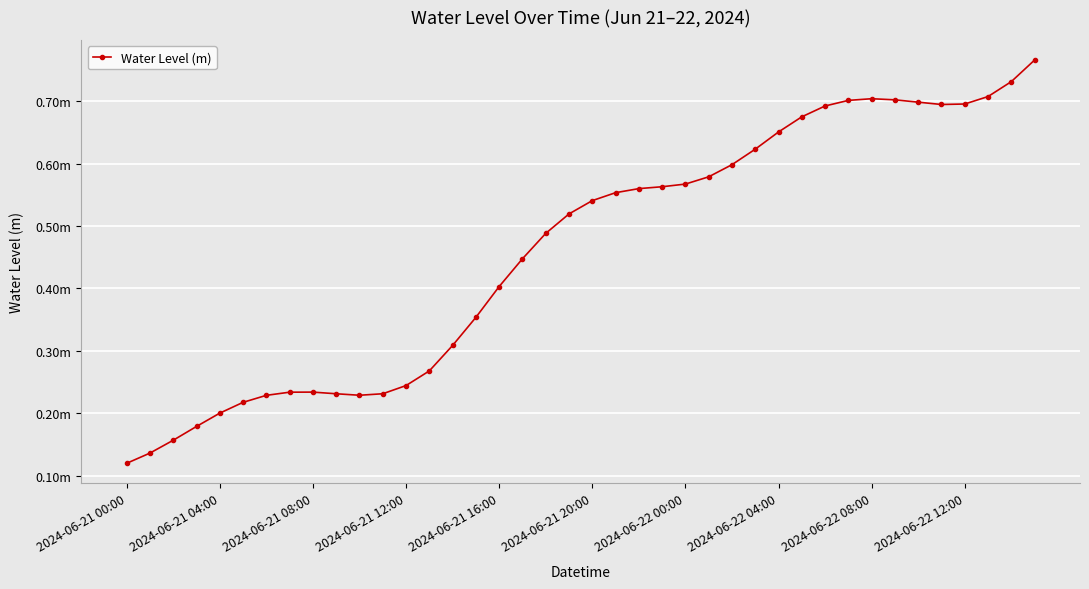

Does the chart have visible grid lines?

Yes